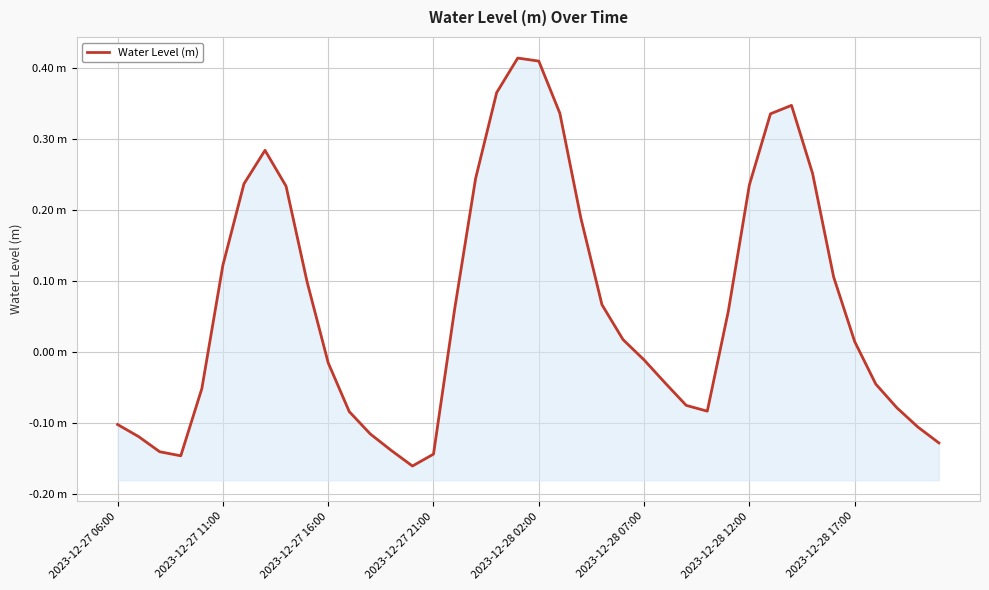

True or false: the data shows 0.0 at 24.

True